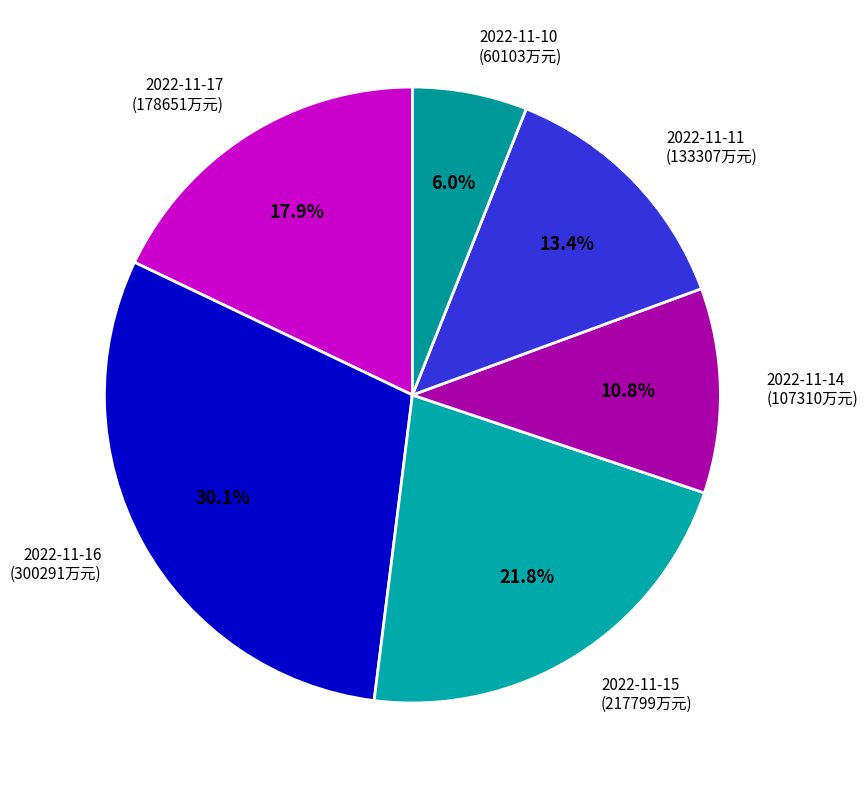

Which slice is the largest?

2022-11-16